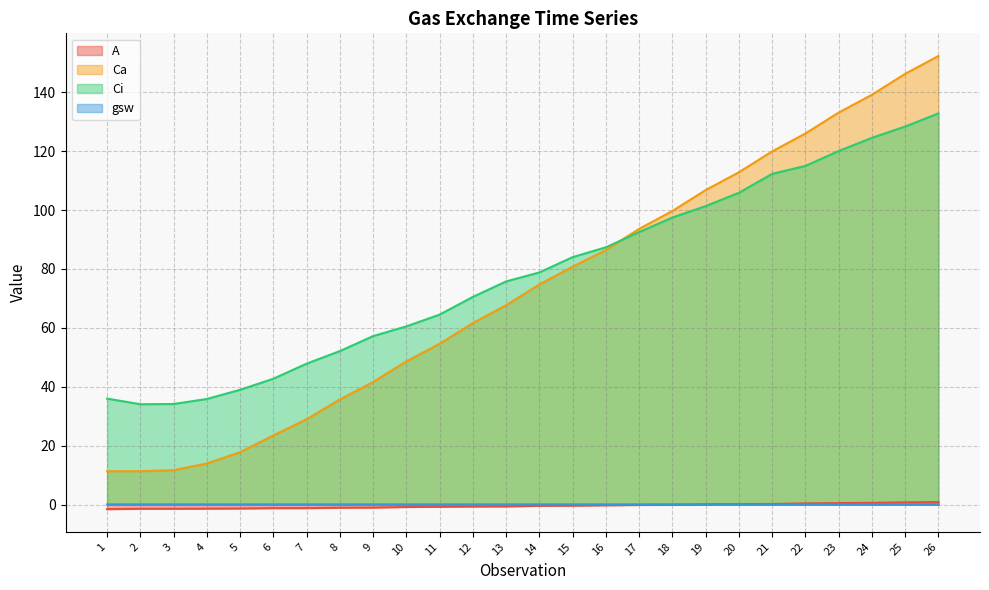

How many distinct data groups are displayed?

4